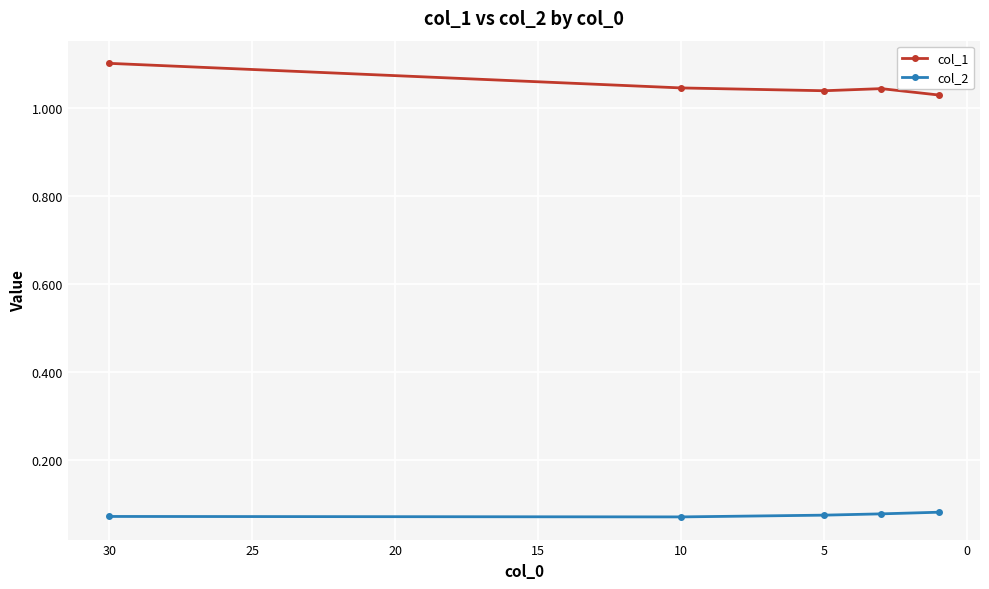

Is it true that col_1 equals 1.0 at 15?

True